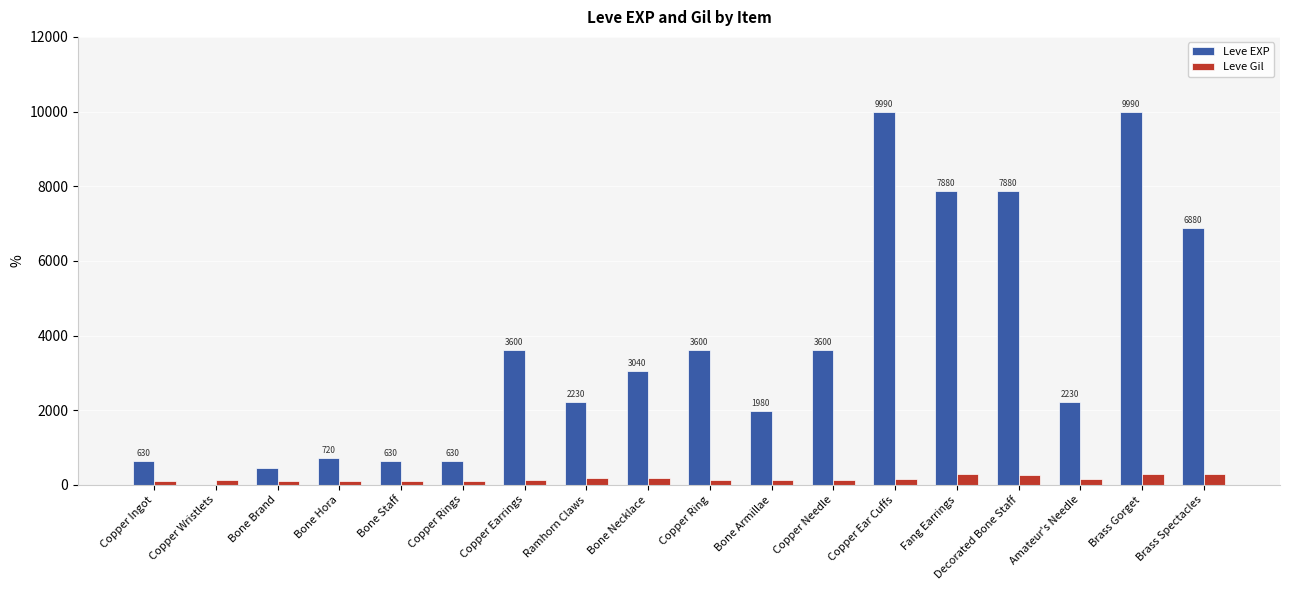

What are all the series names shown in the legend?

Leve EXP, Leve Gil